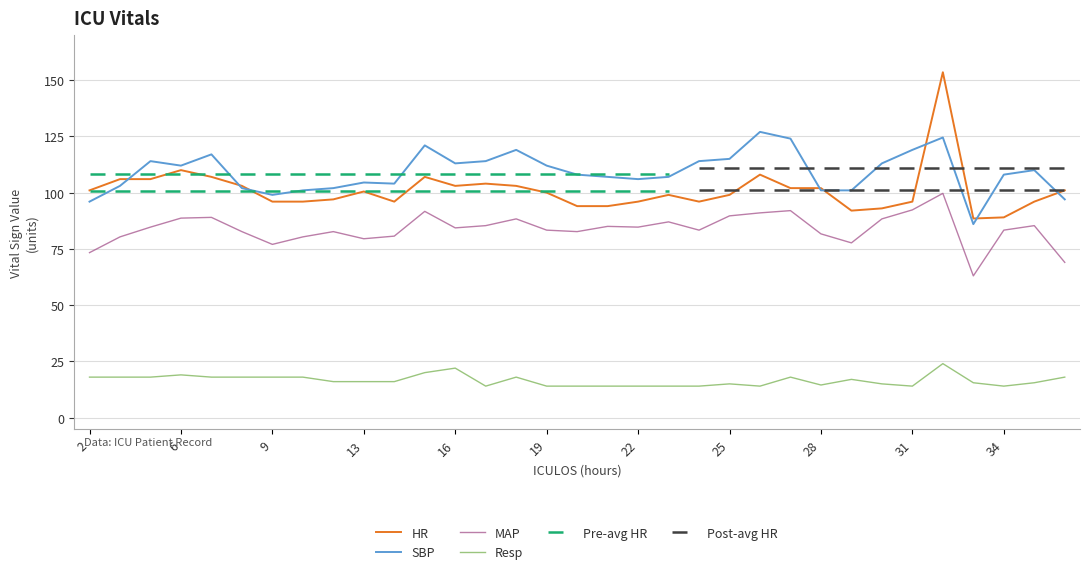

How many lines are shown in the chart?

4